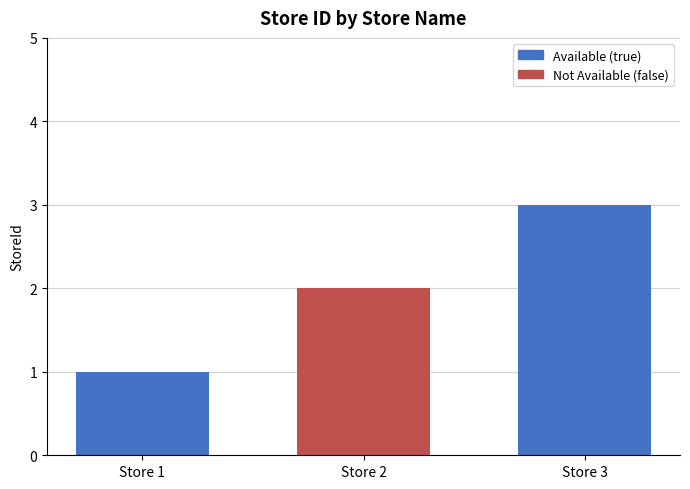

What is the value of the 3rd bar from the left?

3